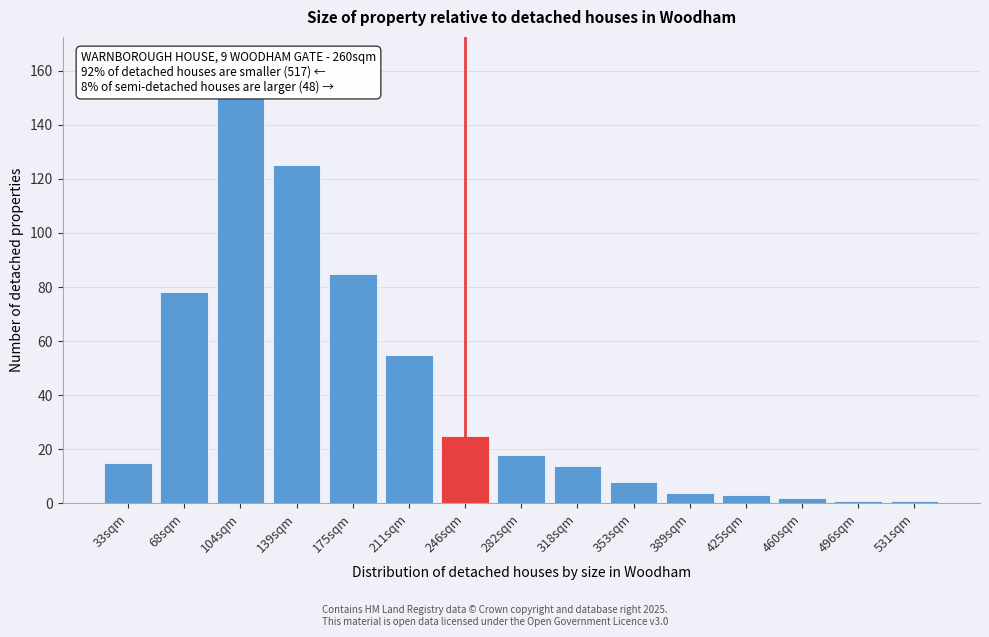

Reading left to right, extract all data points from this chart.

33sqm=15	68sqm=78	104sqm=150	139sqm=125	175sqm=85	211sqm=55	246sqm=25	282sqm=18	318sqm=14	353sqm=8	389sqm=4	425sqm=3	460sqm=2	496sqm=1	531sqm=1